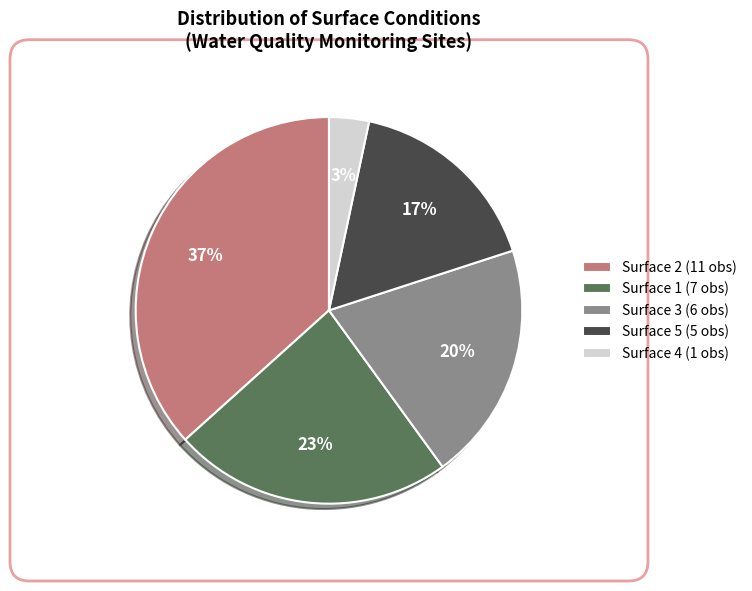

To the nearest percent, what is the average slice percentage?

20%